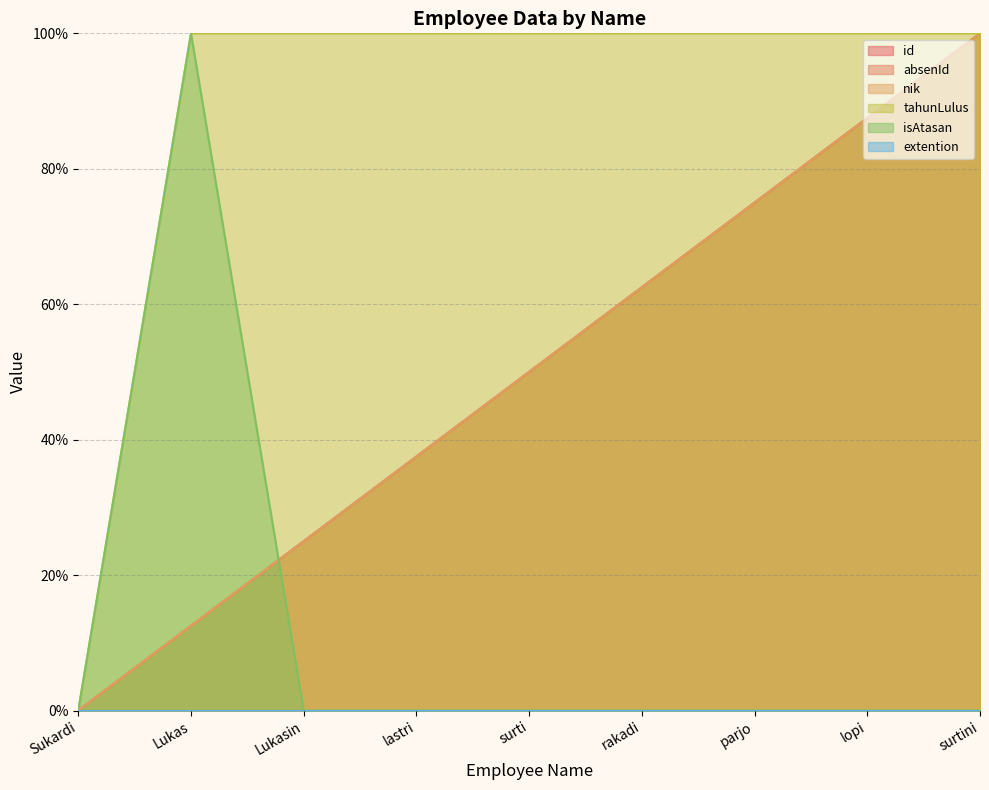

Between parjo and lastri, which is larger?

parjo